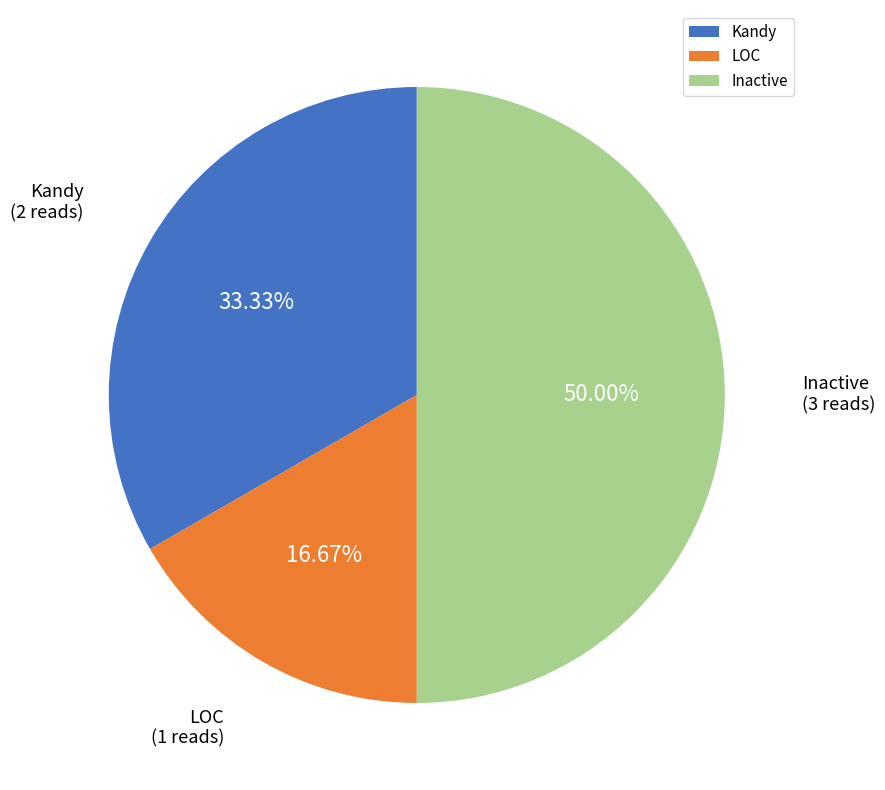

What percentage is the LOC slice, to the nearest percent?

17%